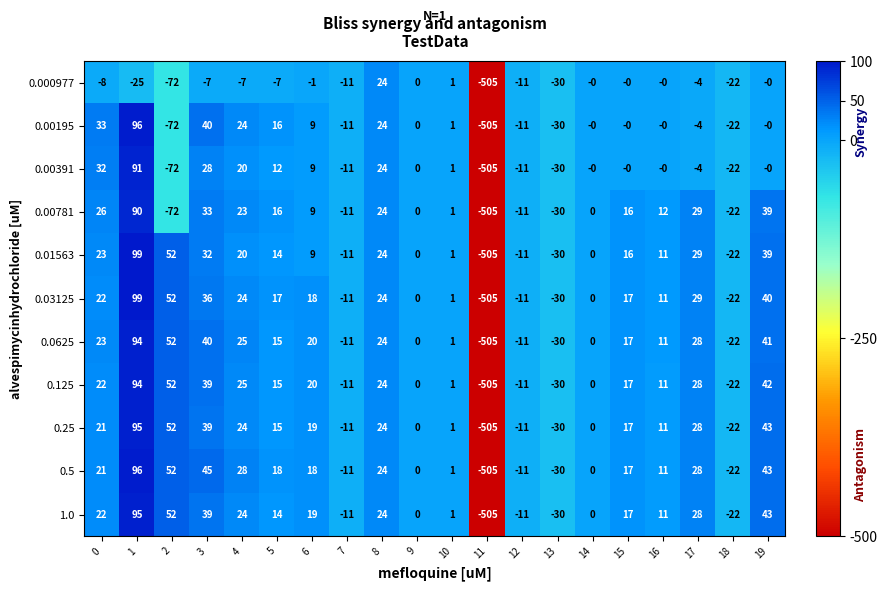

How many data points does each series have?

20